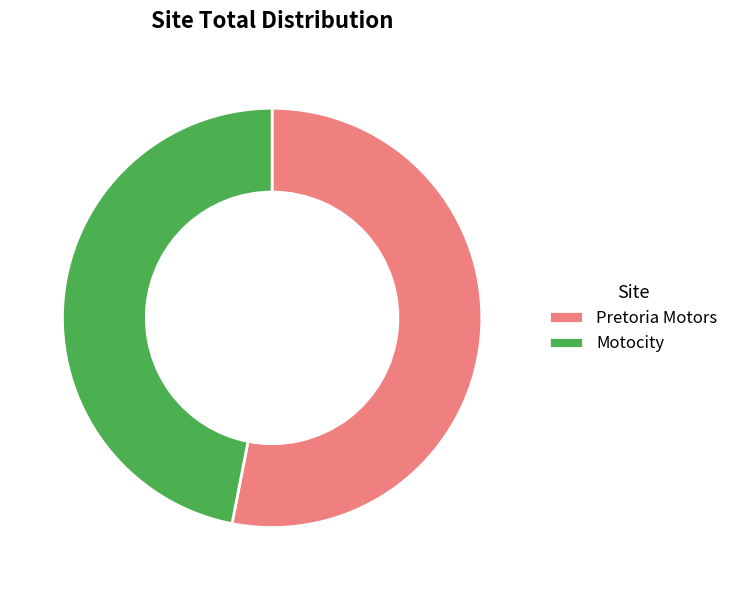

Combined, do Motocity and Pretoria Motors account for over 50%?

Yes